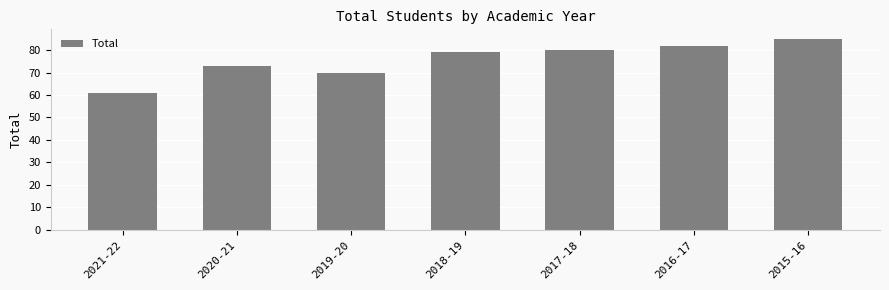

What is the label of the 1st bar from the right?

2015-16